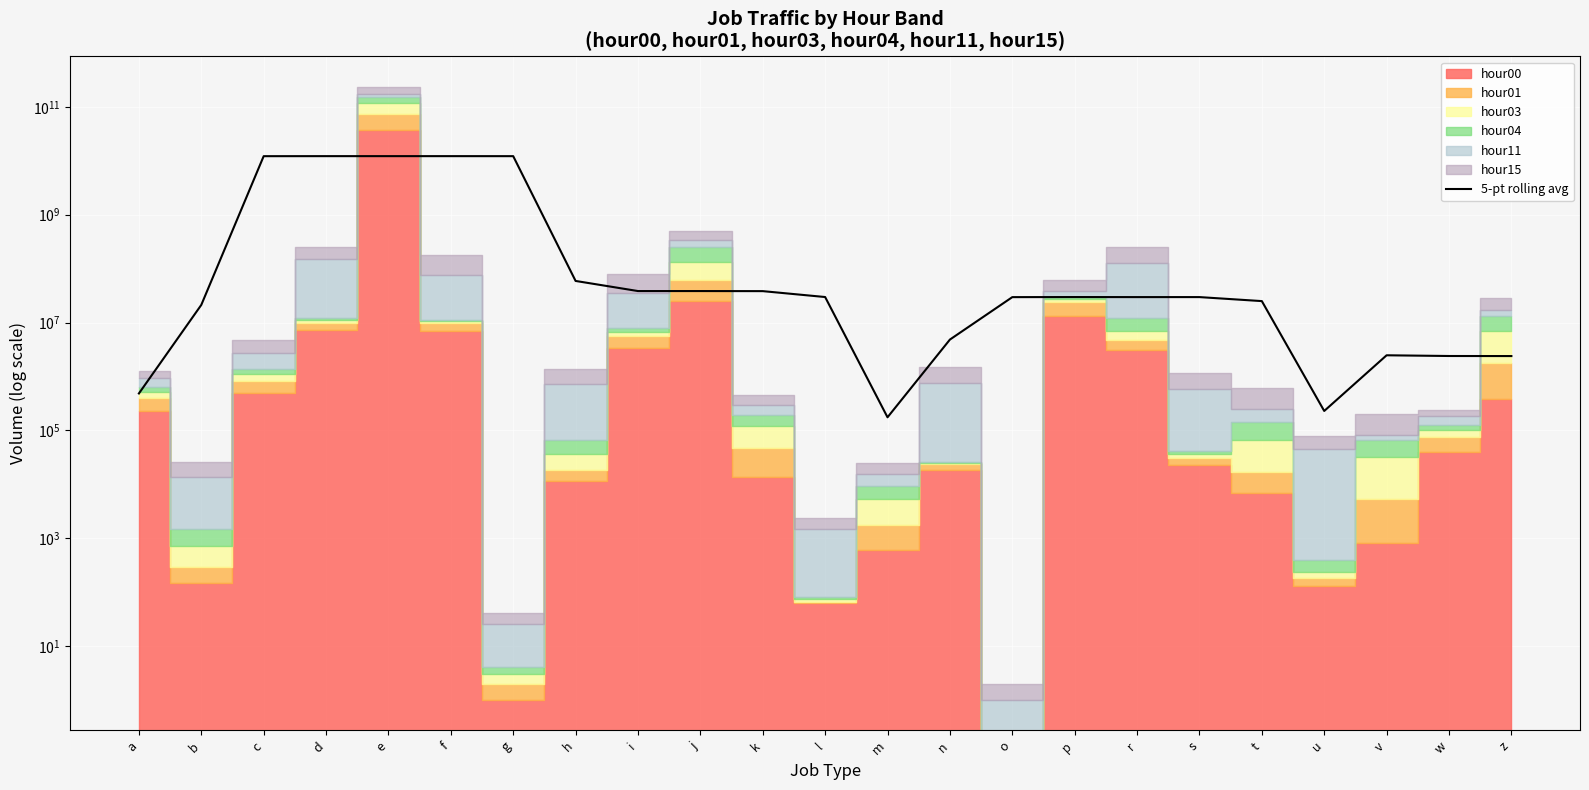

True or false: the data has more than 1 interior local peaks.

True